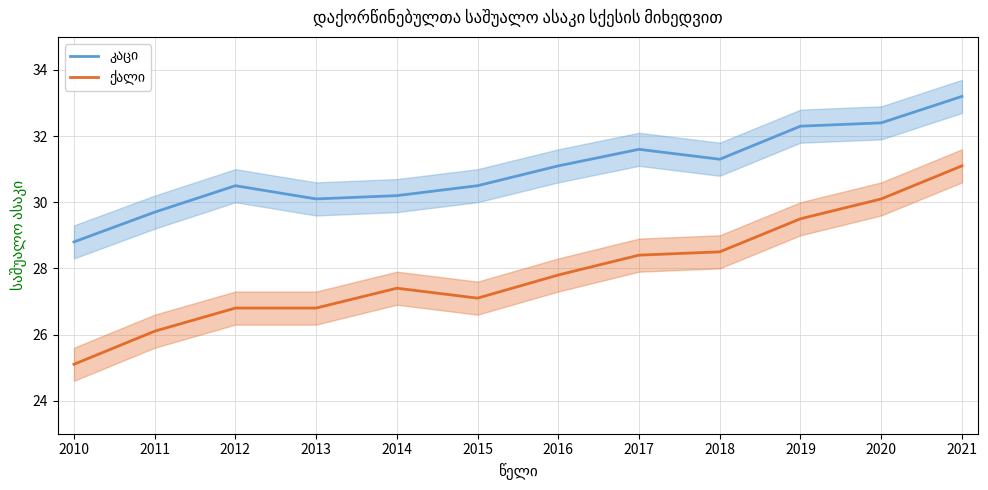

What is the difference between the maximum and minimum values in the კაცი series?

4.4